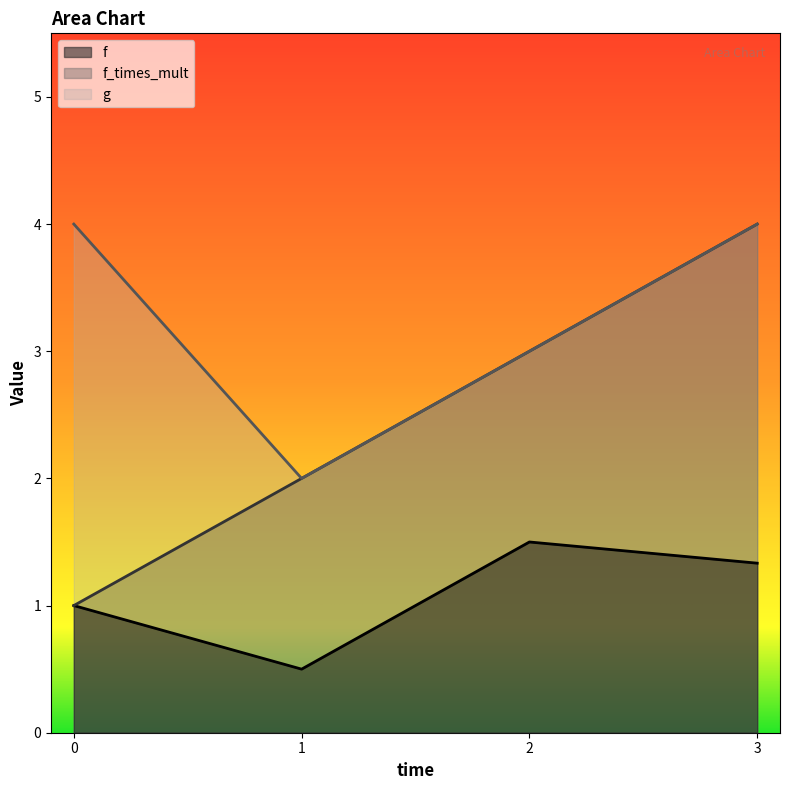

What is the maximum value shown in the chart?

4.0